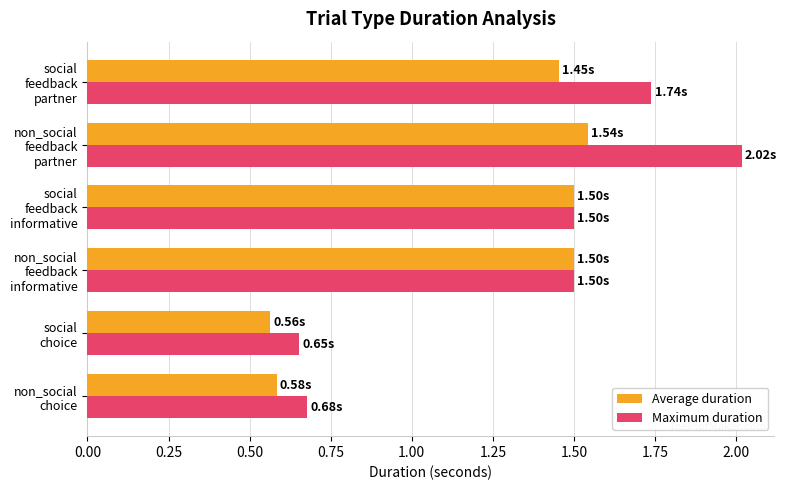

Which series has the largest total across all categories?

Maximum duration